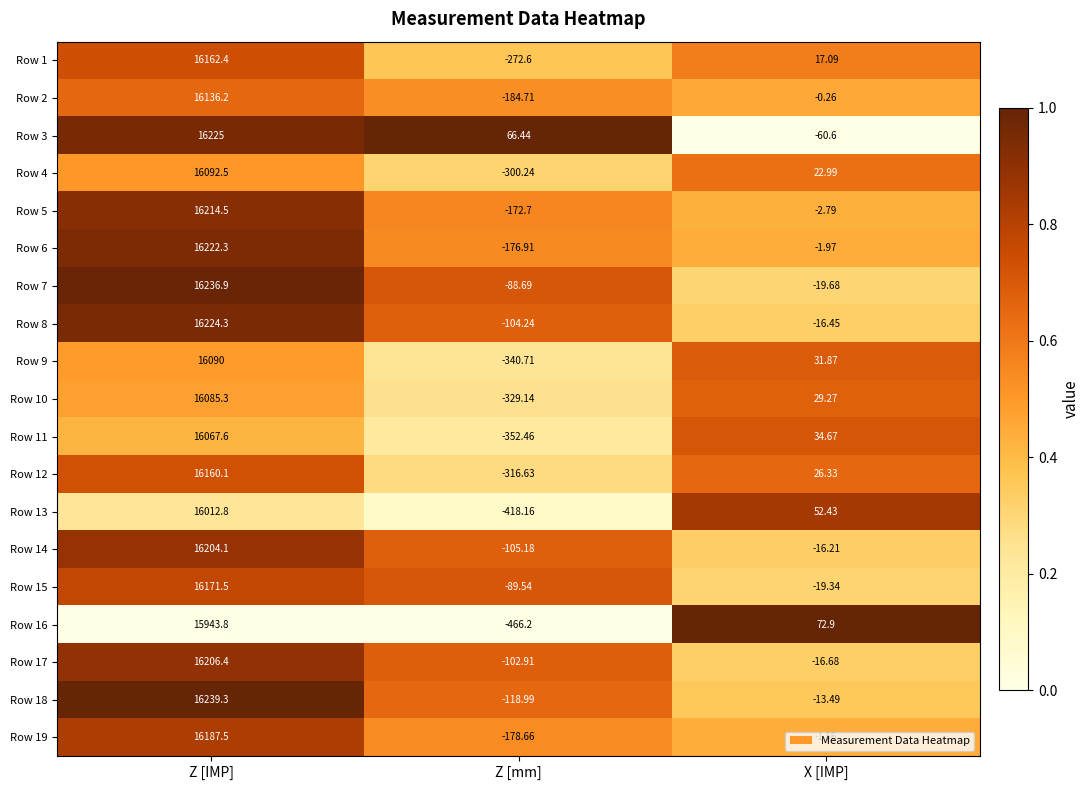

List the labels in order of Row 14 value, smallest first.

Z [mm], X [IMP], Z [IMP]